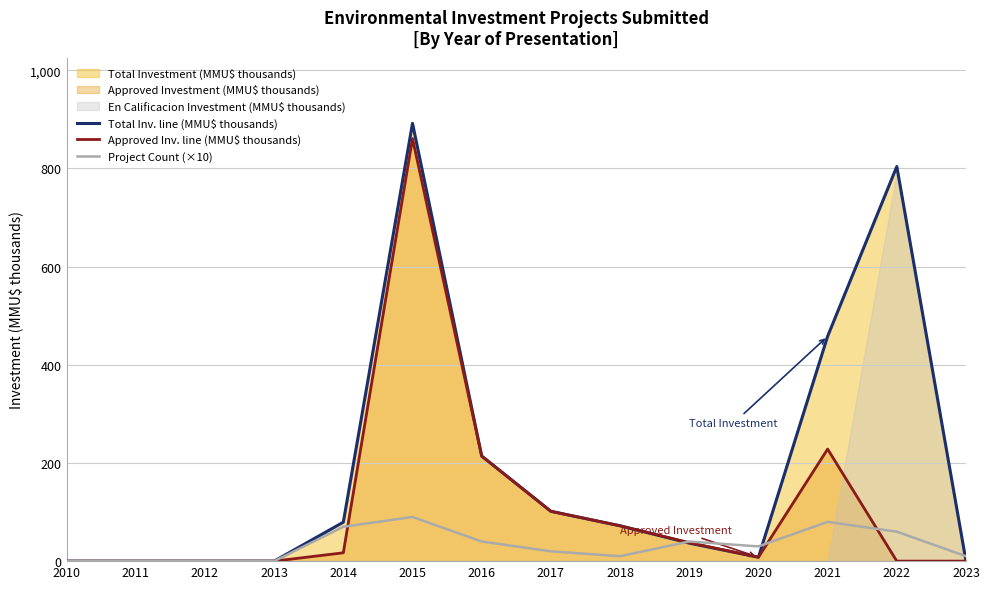

What is the value of the Project Count (×10) point at the 14th from the left?

10.0